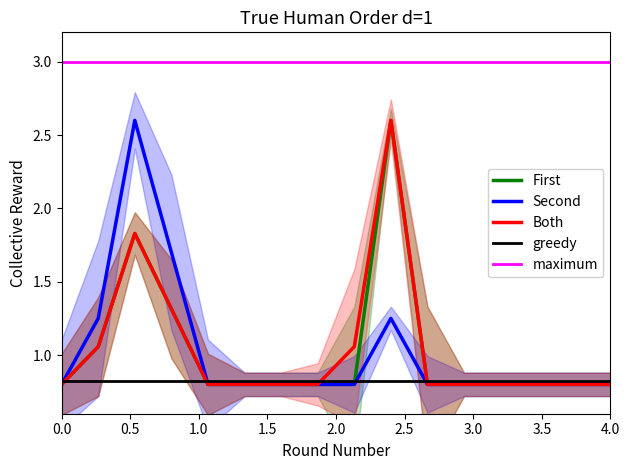

Is this an area chart (filled region under the line)?

No